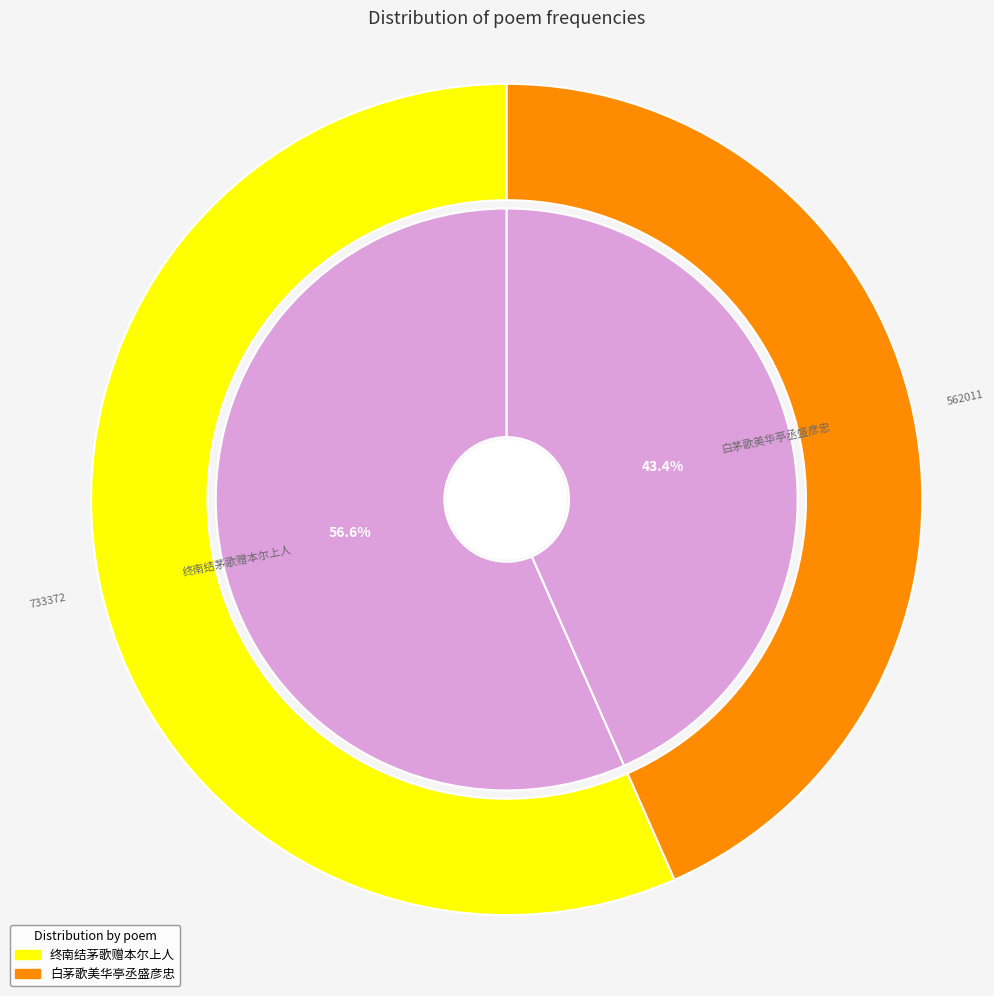

To the nearest percent, what portion does 白茅歌美华亭丞盛彦忠 represent?

43%